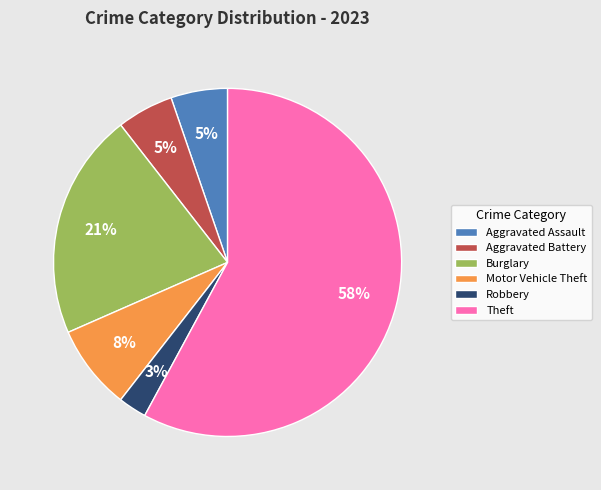

Which category has the biggest portion of the pie?

Theft